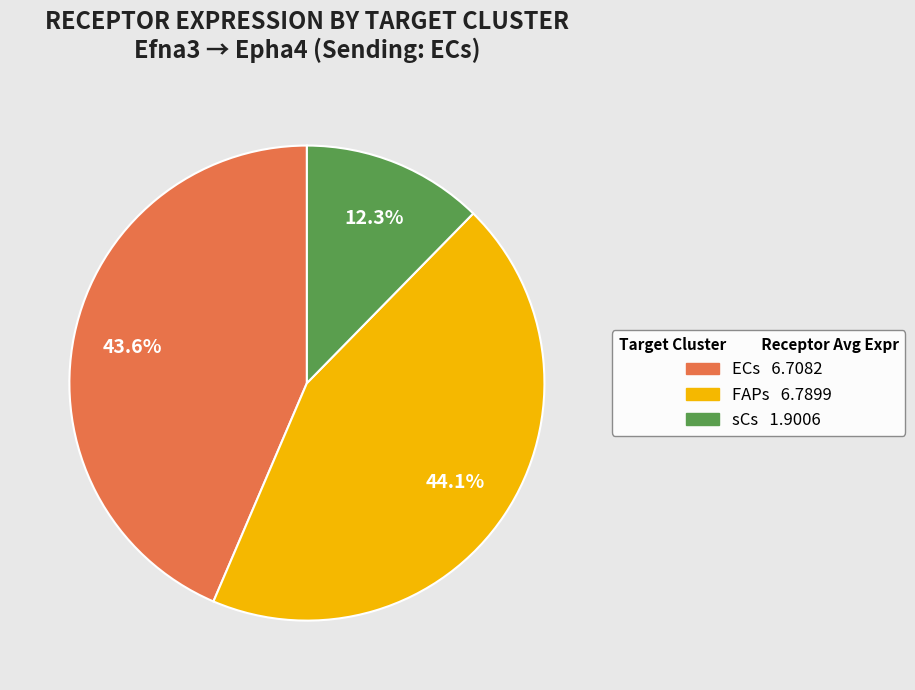

What percentage is the ECs slice, to the nearest percent?

44%